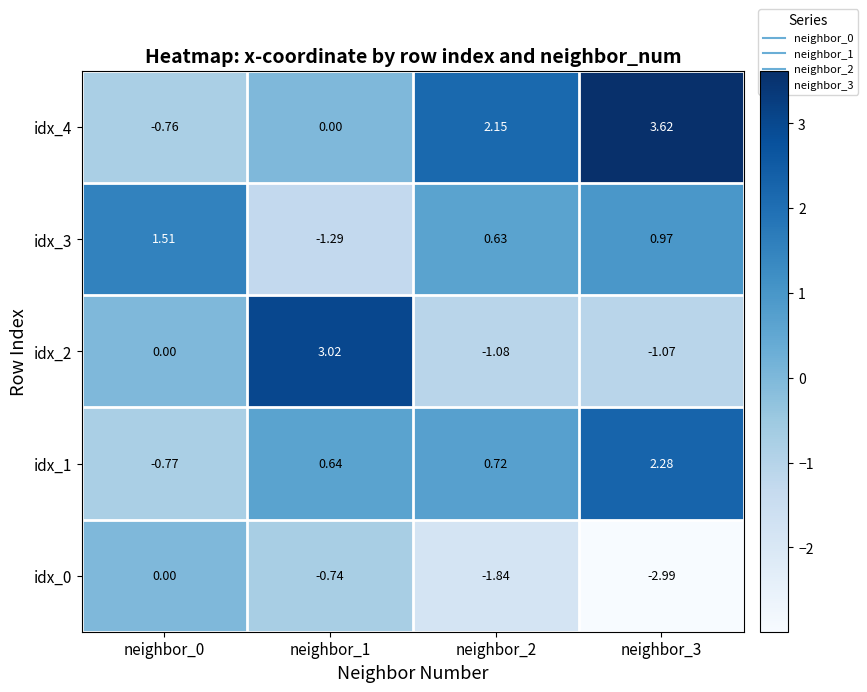

Which series has the widest spread of values?

idx_4